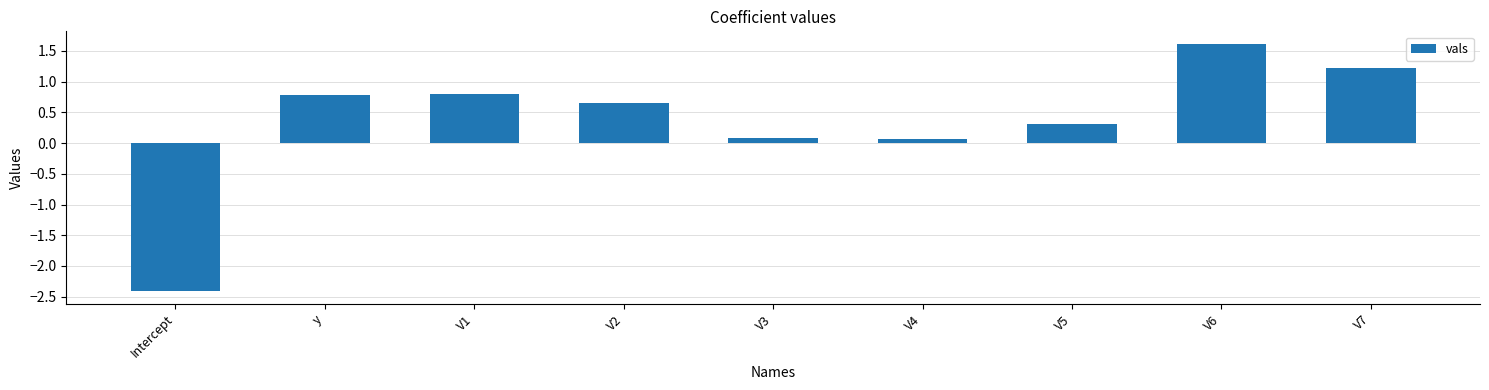

At which label does the data first exceed 0?

y